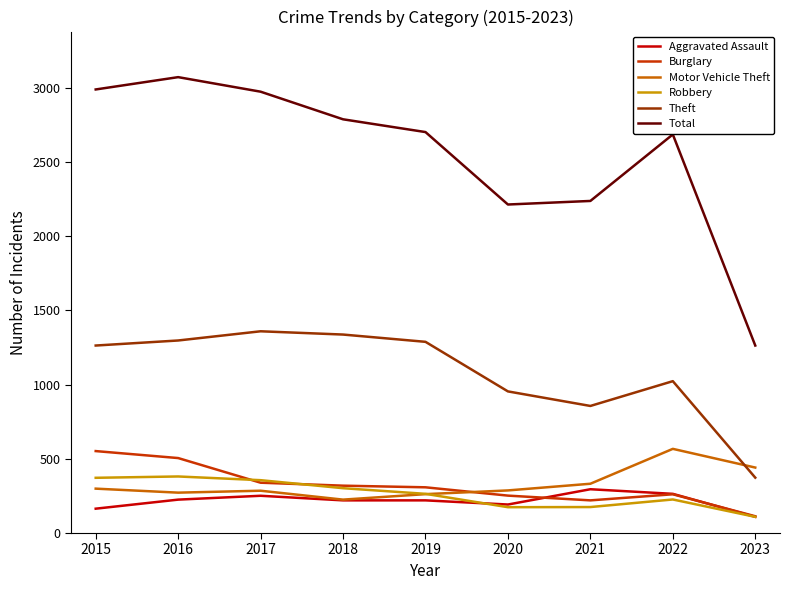

Which series has the largest total across all categories?

Total